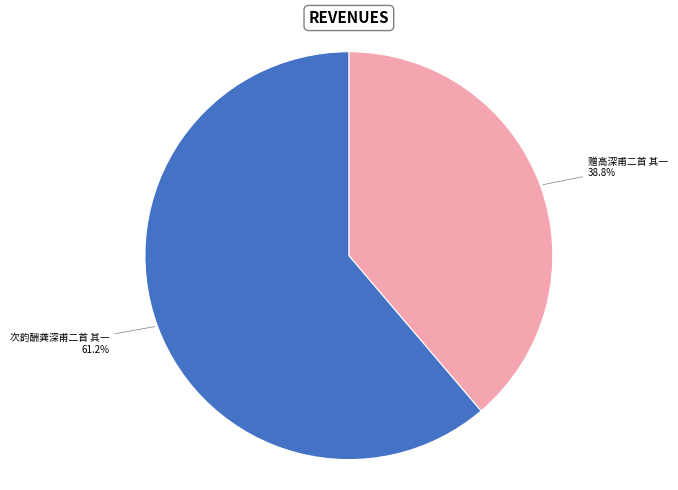

Count the number of slices in the pie.

2